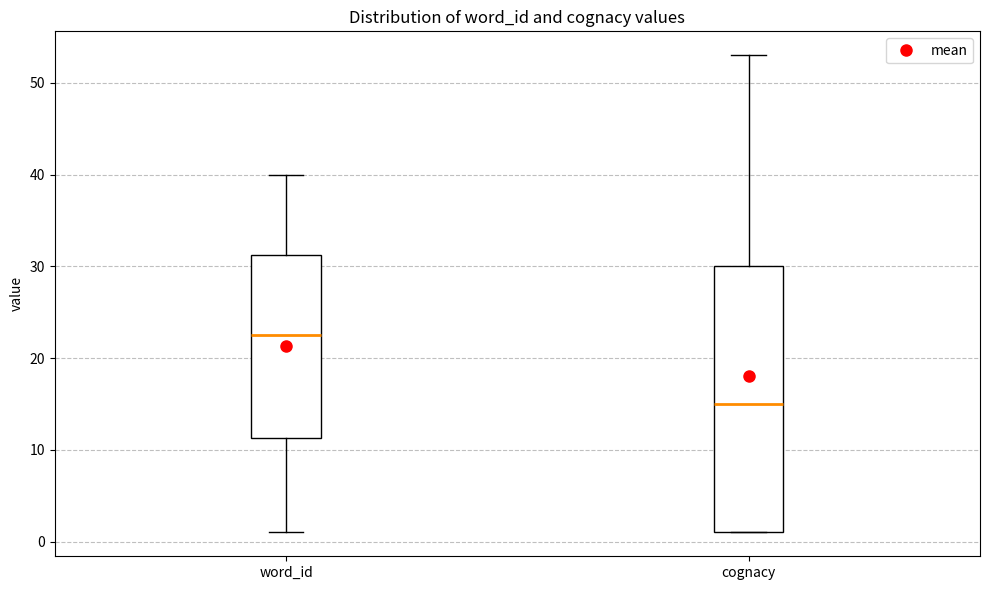

Comparing the boxes themselves (not the whiskers), which one is the tallest?

cognacy